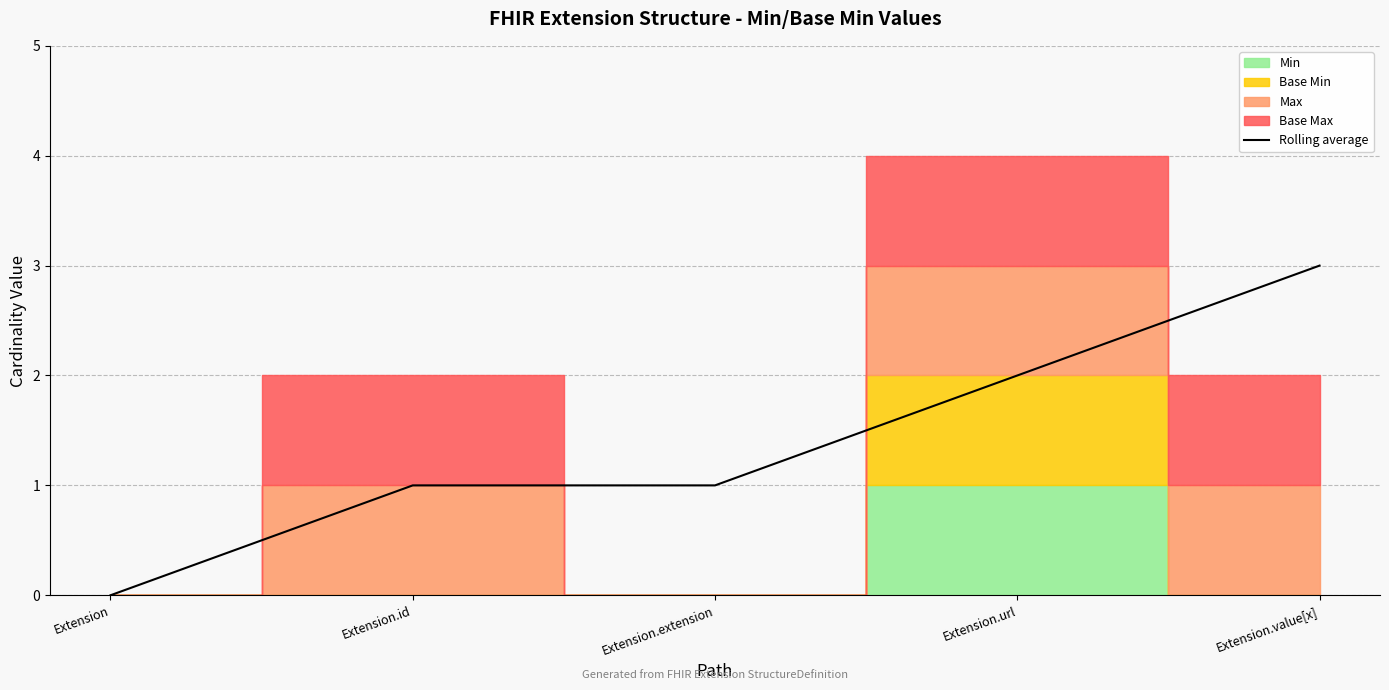

At which category does the chart reach its peak across all series?

Extension.value[x]